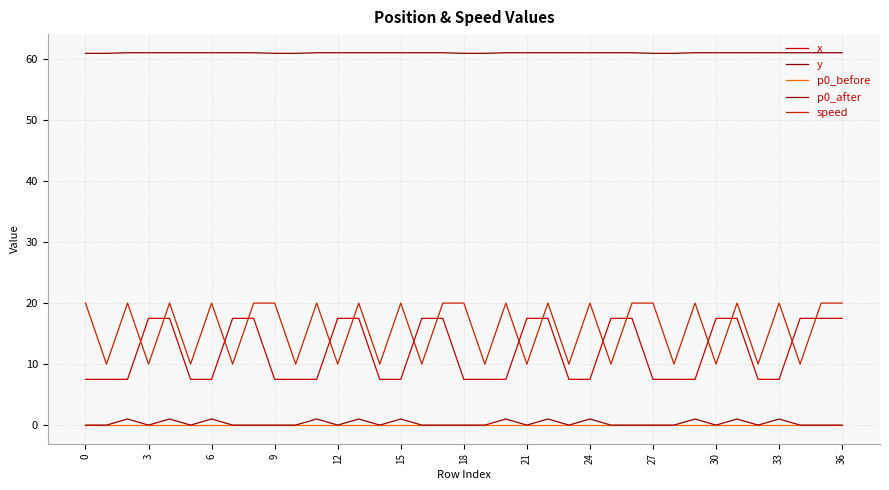

What is the value of the y point at the 31st from the left?

60.9